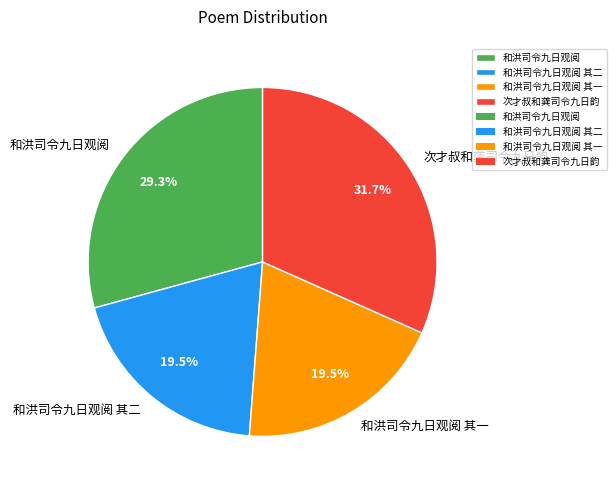

True or false: 次才叔和龚司令九日韵 accounts for 1% of the total.

False